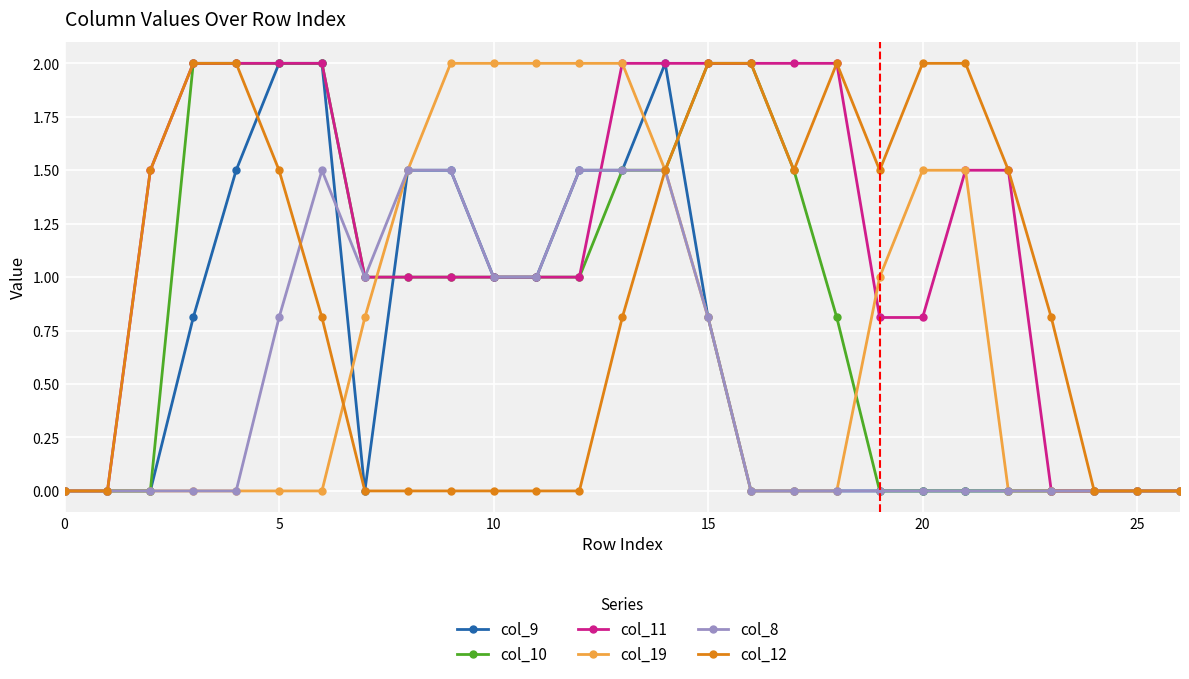

What is the maximum value shown in the chart?

2.0